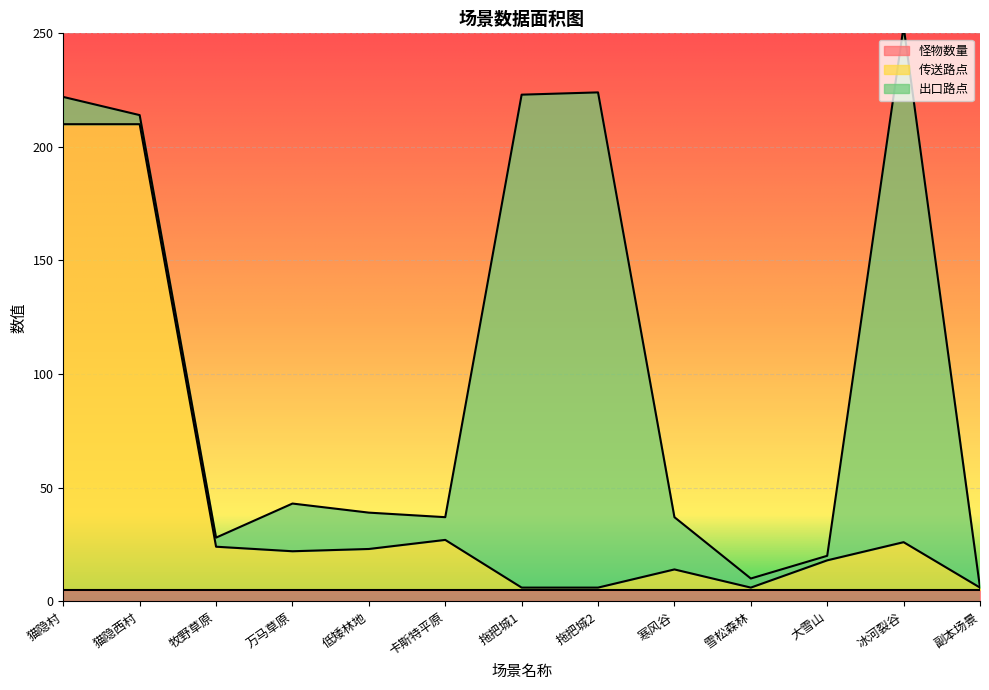

True or false: 出口路点 has more than 1 points higher than both neighbors.

True